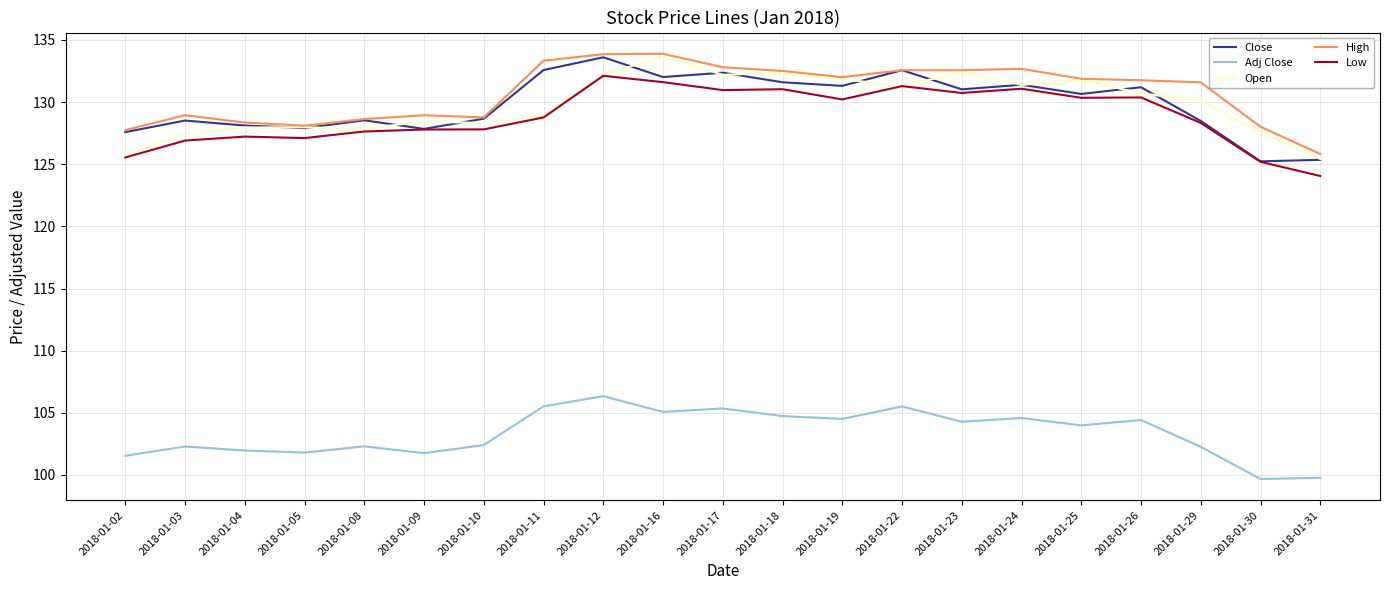

How many values in the Open series exceed 130?

11